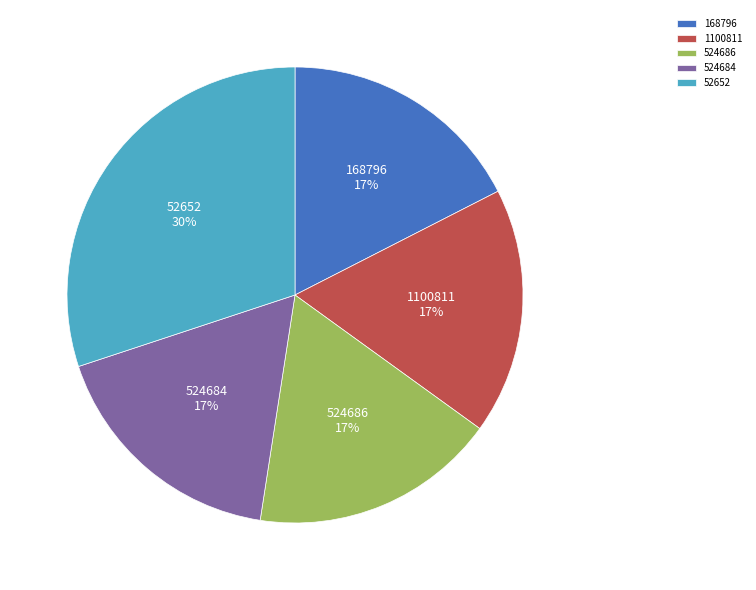

Does 52652 represent more than half of the total?

No